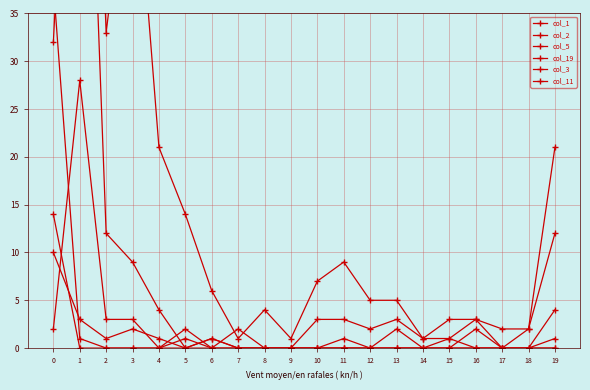

What is the difference between the maximum and minimum values in the col_19 series?

10